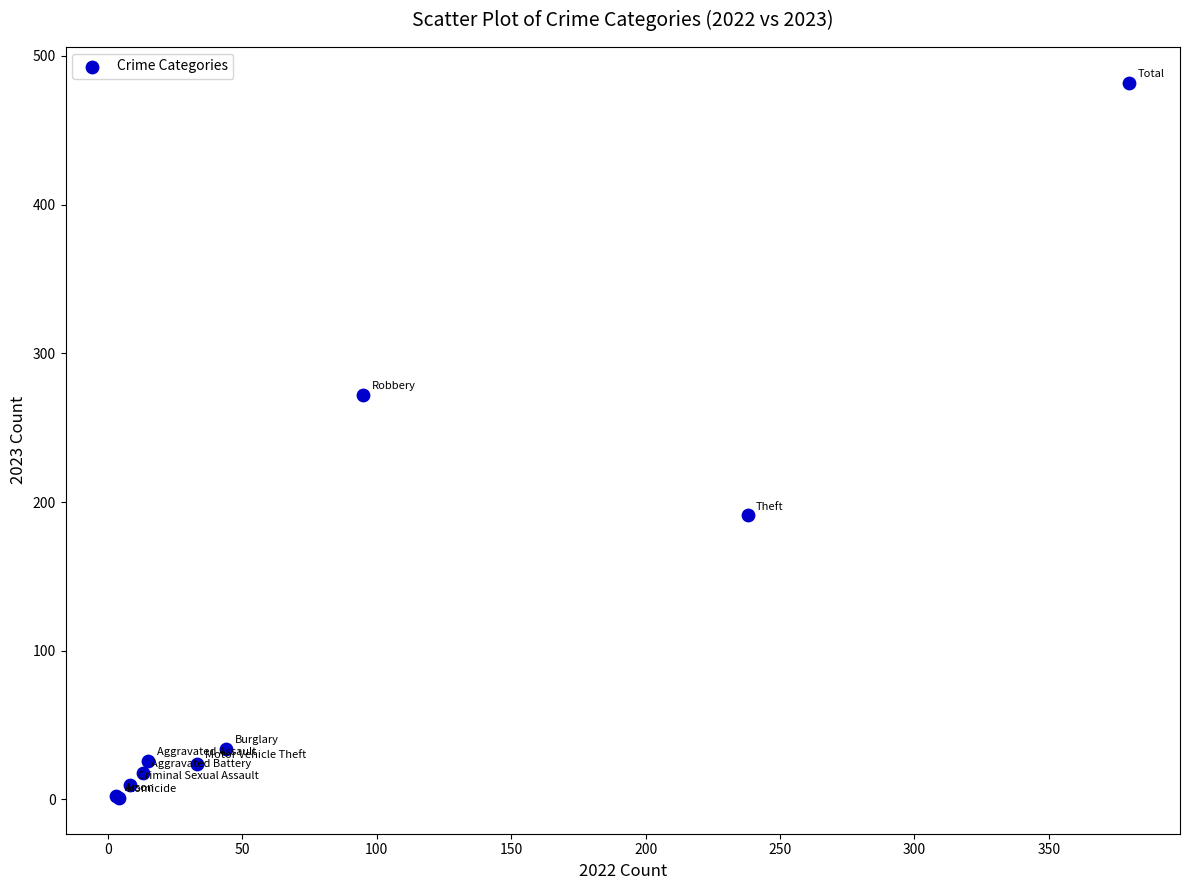

What Y value in the scatter plot is closest to 241?

272